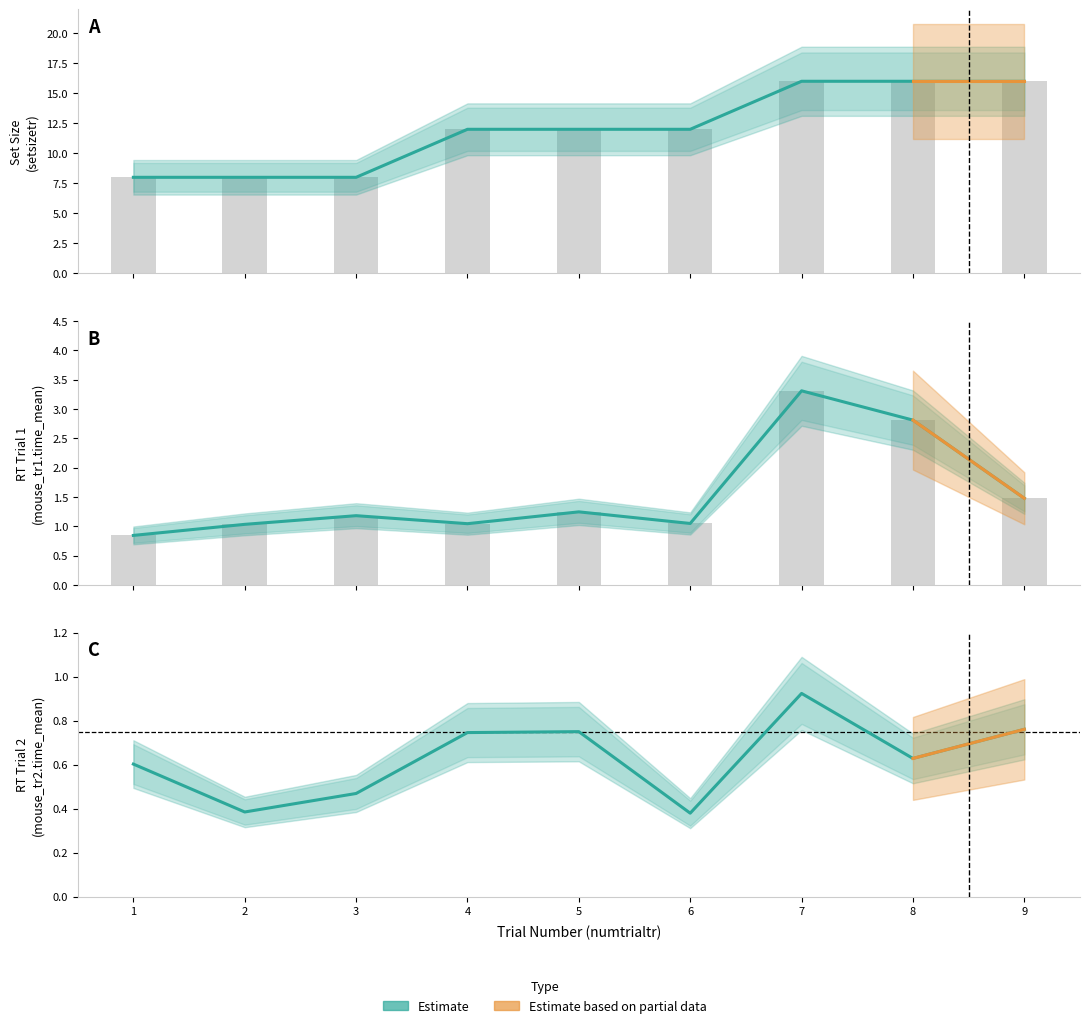

True or false: Estimate (tr1 time) has a value of 1.0 at 4.

True